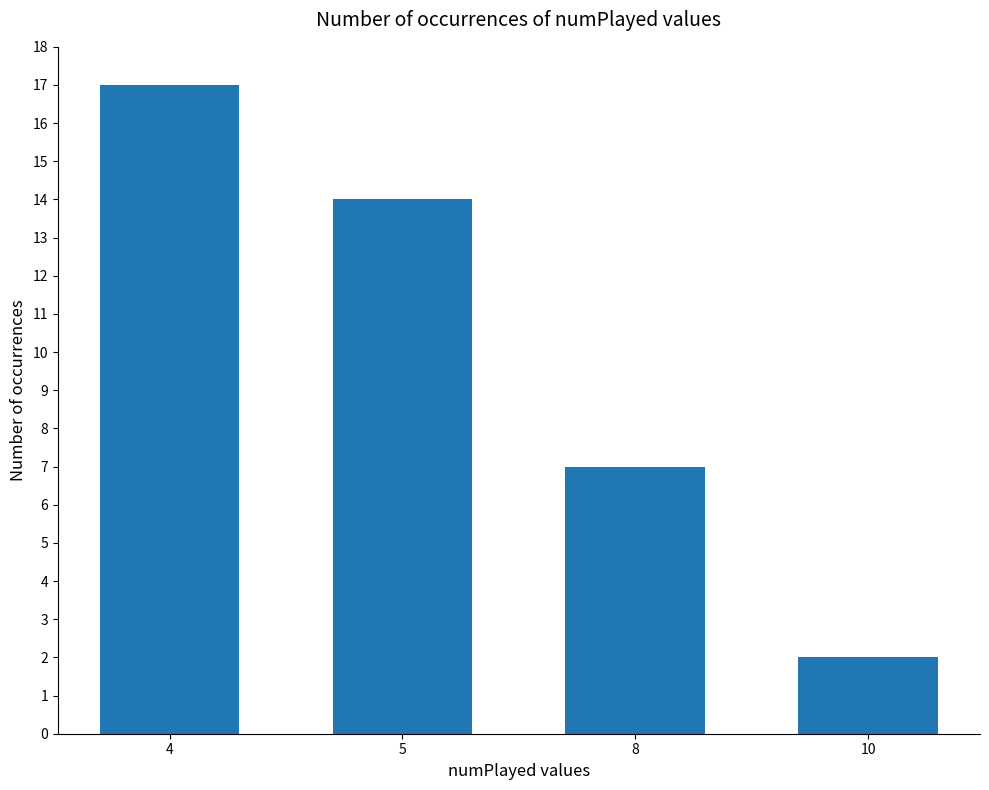

How many bars are there in total?

4